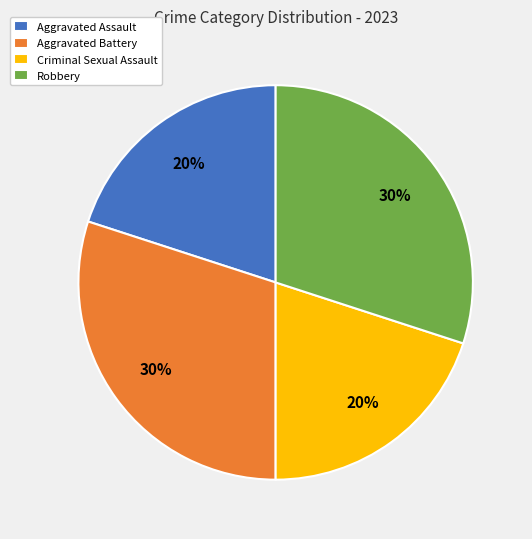

What percentage is the Criminal Sexual Assault slice, to the nearest percent?

20%